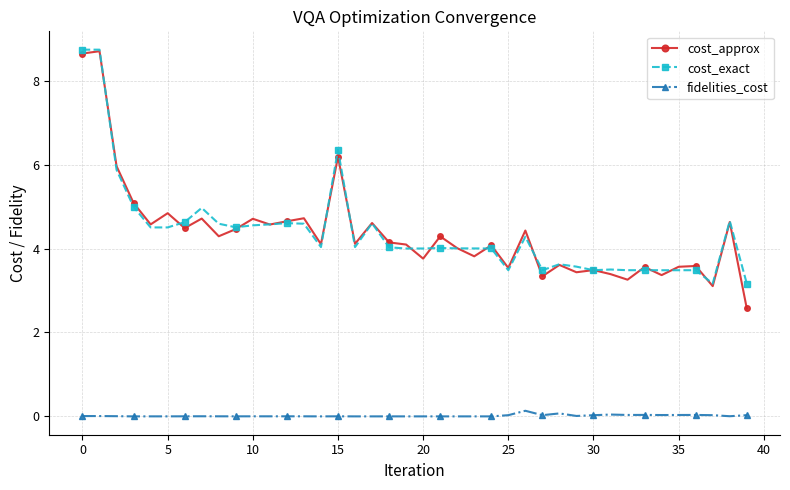

What is the greatest value displayed?

8.7